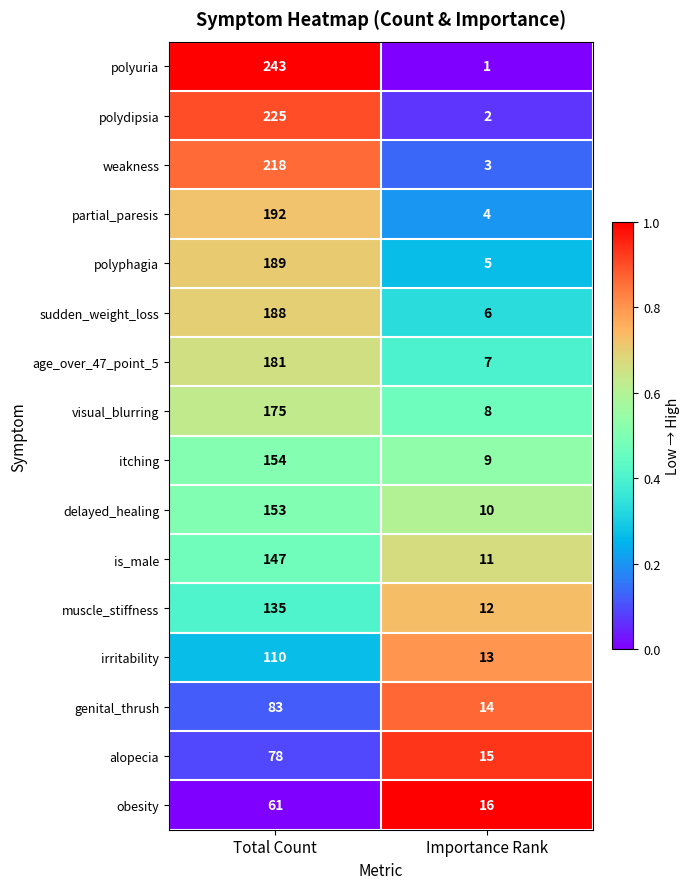

How many data points in obesity are less than 61?

1